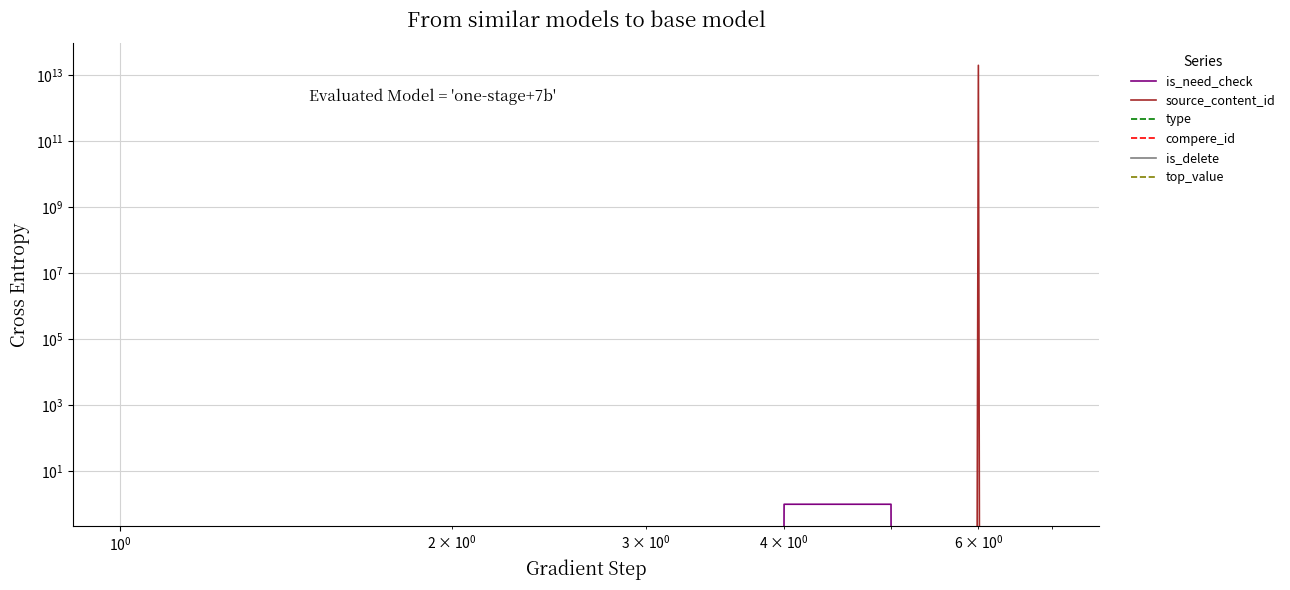

Is the value of compere_id at $\mathdefault{10^{1}}$ greater than the value of type at 6?

No